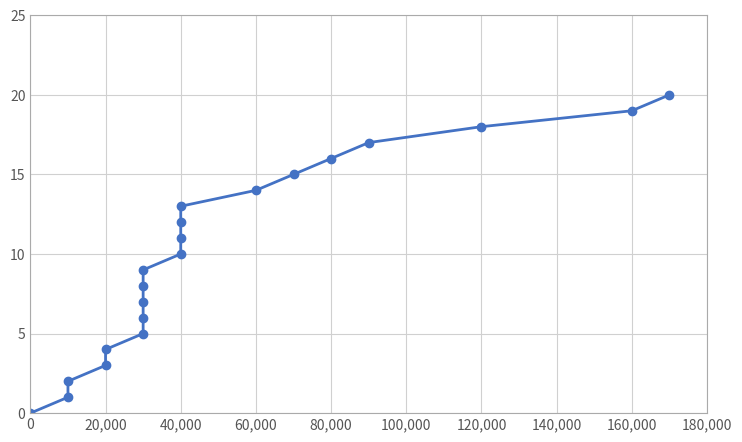

What is the maximum value shown in the chart?

20